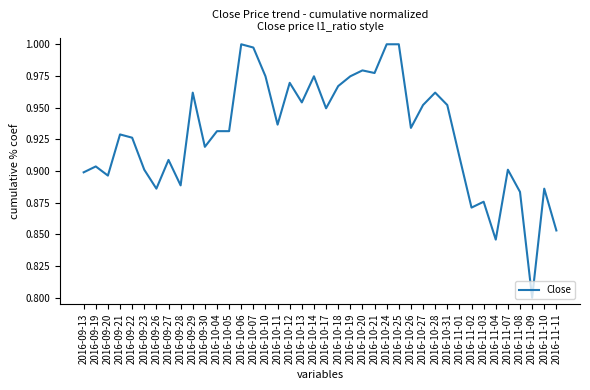

True or false: the data shows 1.6 at 2016-10-05.

False